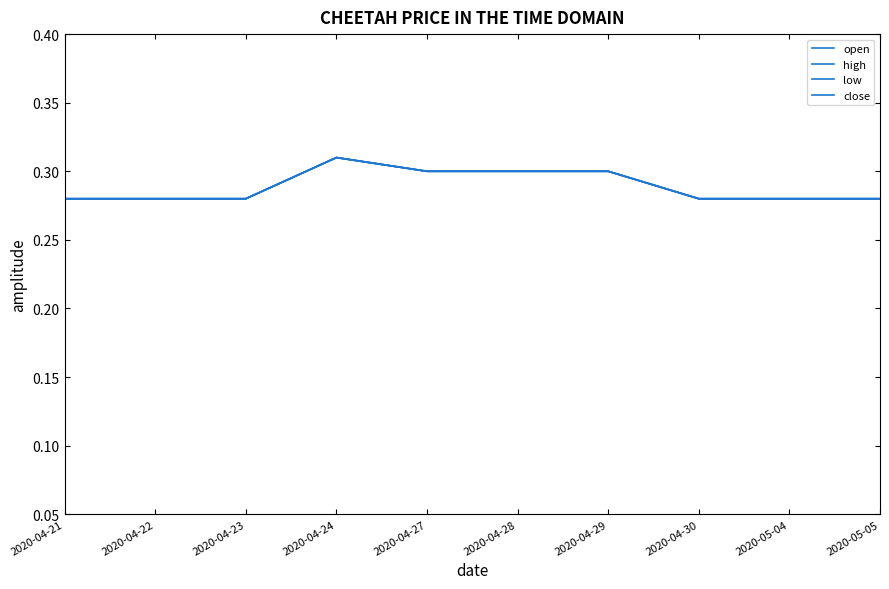

Is it true that close equals 0.3 at 2020-04-21?

True